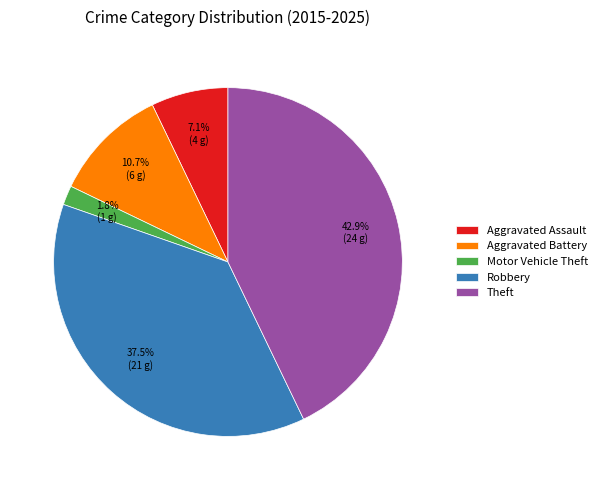

Which has a higher value, Aggravated Assault or Robbery?

Robbery